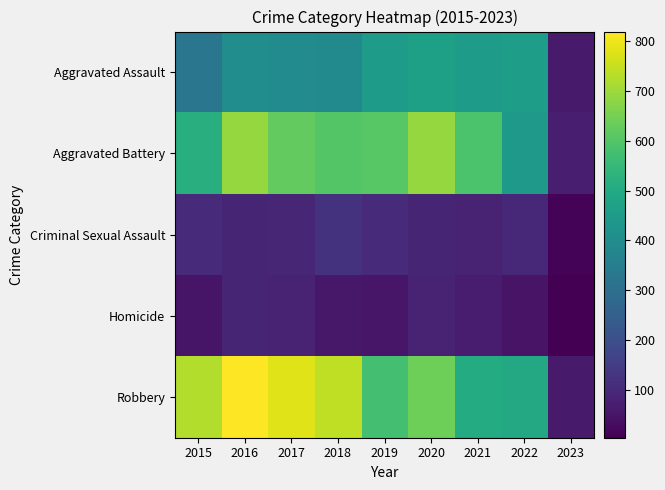

Reading left to right, extract all data points from this chart.

Aggravated Assault: 2015=323	2016=402	2017=396	2018=392	2019=452	2020=468	2021=452	2022=457	2023=63
Aggravated Battery: 2015=515	2016=691	2017=623	2018=600	2019=608	2020=691	2021=587	2022=446	2023=71
Criminal Sexual Assault: 2015=105	2016=87	2017=90	2018=122	2019=102	2020=89	2021=82	2022=94	2023=11
Homicide: 2015=50	2016=87	2017=82	2018=56	2019=53	2020=81	2021=69	2022=48	2023=4
Robbery: 2015=726	2016=819	2017=780	2018=741	2019=577	2020=639	2021=506	2022=497	2023=63